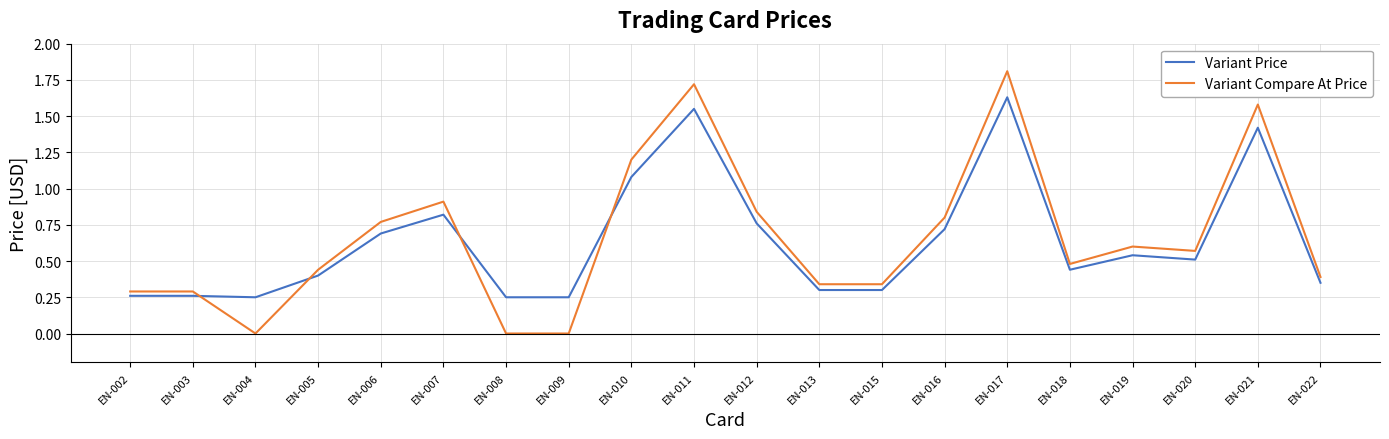

What are all the series names shown in the legend?

Variant Price, Variant Compare At Price